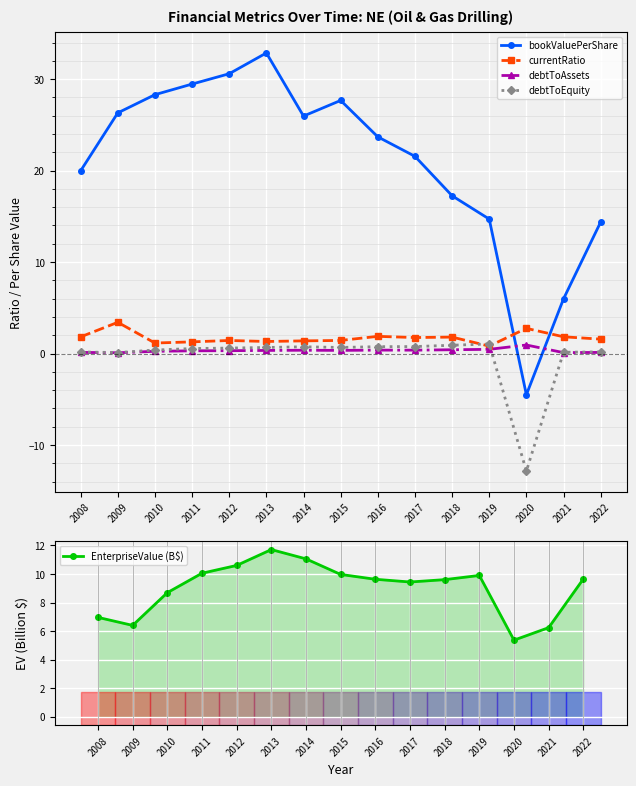

Is it true that currentRatio equals 0.8 at 2019?

True